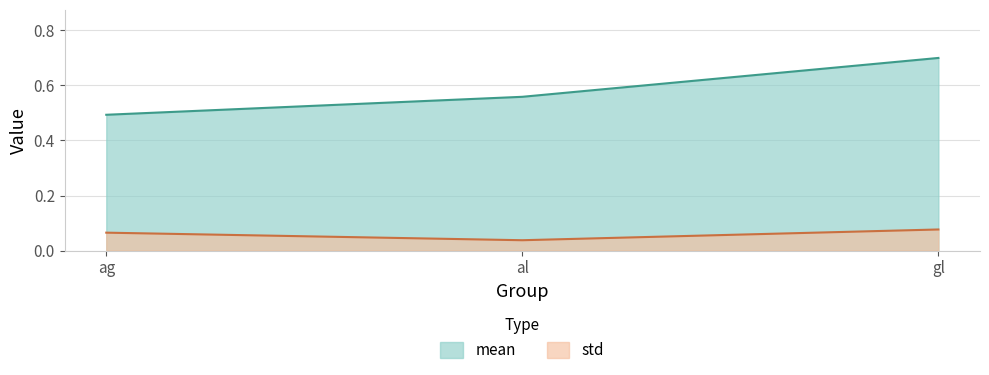

What is the sum of all mean values?

1.8